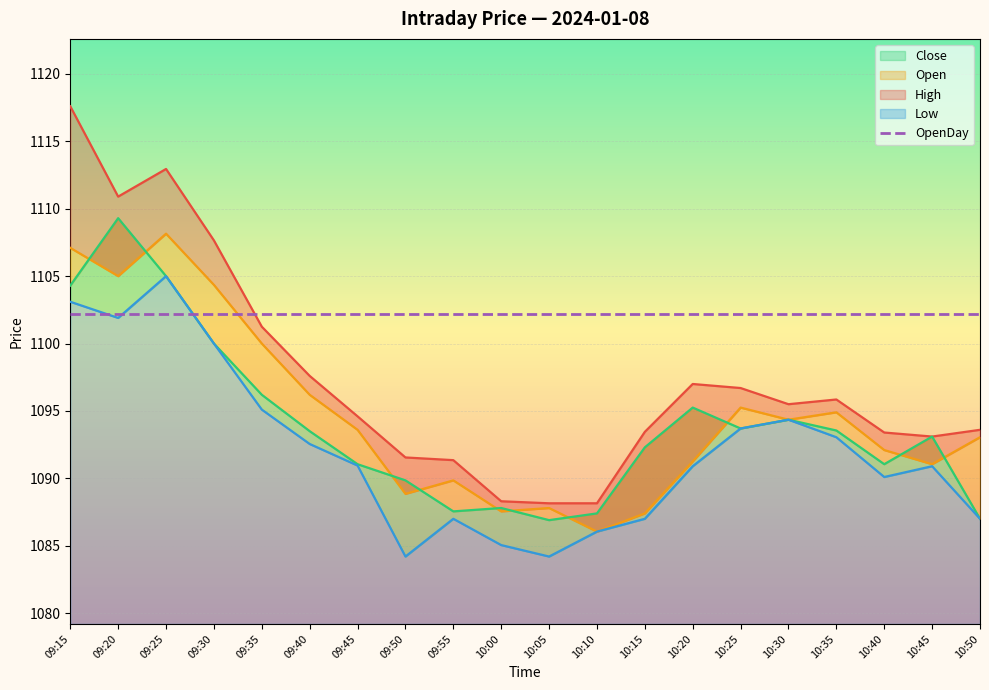

Reading left to right, list all the values displayed in this chart.

High: 09:15=1117.6	09:20=1110.9	09:25=1113.0	09:30=1107.7	09:35=1101.2	09:40=1097.6	09:45=1094.6	09:50=1091.5	09:55=1091.3	10:00=1088.3	10:05=1088.2	10:10=1088.2	10:15=1093.5	10:20=1097.0	10:25=1096.7	10:30=1095.5	10:35=1095.8	10:40=1093.4	10:45=1093.1	10:50=1093.6
Open: 09:15=1107.1	09:20=1105.0	09:25=1108.2	09:30=1104.3	09:35=1100.0	09:40=1096.2	09:45=1093.6	09:50=1088.8	09:55=1089.8	10:00=1087.5	10:05=1087.8	10:10=1086.0	10:15=1087.4	10:20=1091.2	10:25=1095.2	10:30=1094.3	10:35=1094.9	10:40=1092.1	10:45=1091.0	10:50=1093.0
Close: 09:15=1104.3	09:20=1109.3	09:25=1105.0	09:30=1100.0	09:35=1096.2	09:40=1093.5	09:45=1091.0	09:50=1089.8	09:55=1087.5	10:00=1087.8	10:05=1086.9	10:10=1087.4	10:15=1092.3	10:20=1095.2	10:25=1093.7	10:30=1094.3	10:35=1093.5	10:40=1091.0	10:45=1093.1	10:50=1087.0
Low: 09:15=1103.1	09:20=1101.9	09:25=1105.0	09:30=1100.0	09:35=1095.1	09:40=1092.5	09:45=1091.0	09:50=1084.2	09:55=1087.0	10:00=1085.0	10:05=1084.2	10:10=1086.0	10:15=1087.0	10:20=1090.9	10:25=1093.7	10:30=1094.3	10:35=1093.0	10:40=1090.1	10:45=1090.9	10:50=1087.0